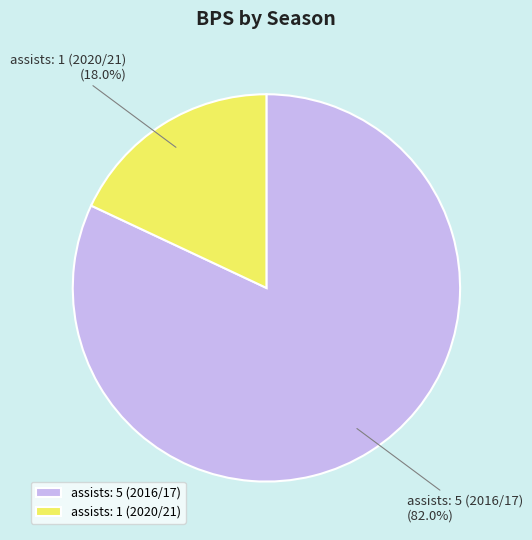

To the nearest percent, what percentage of the pie is assists: 1 (2020/21)?

18%